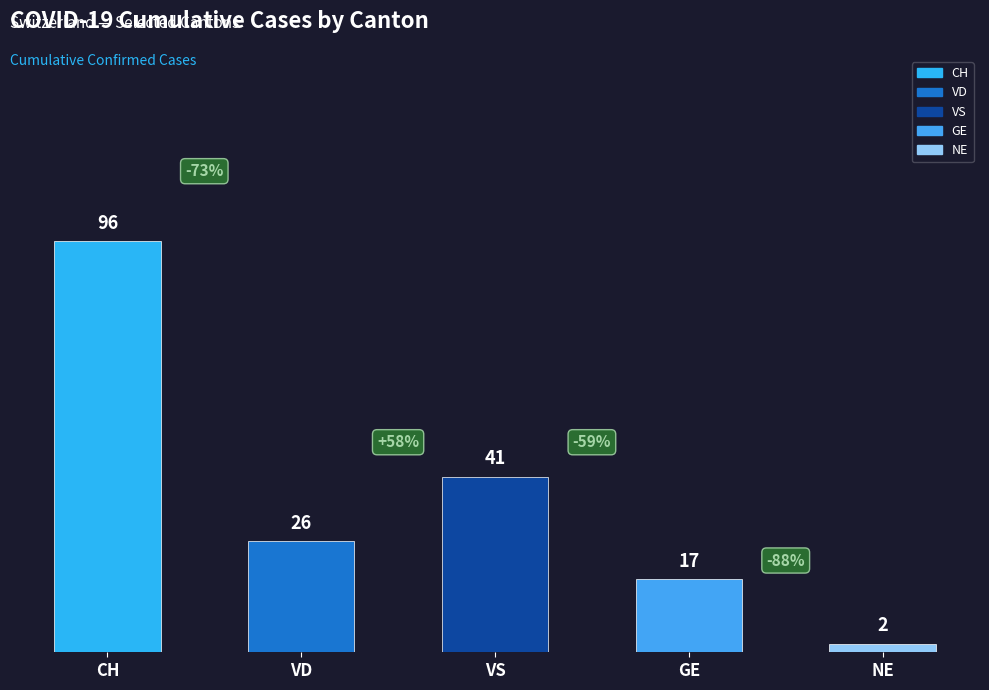

The value at GE is 7. True or false?

False